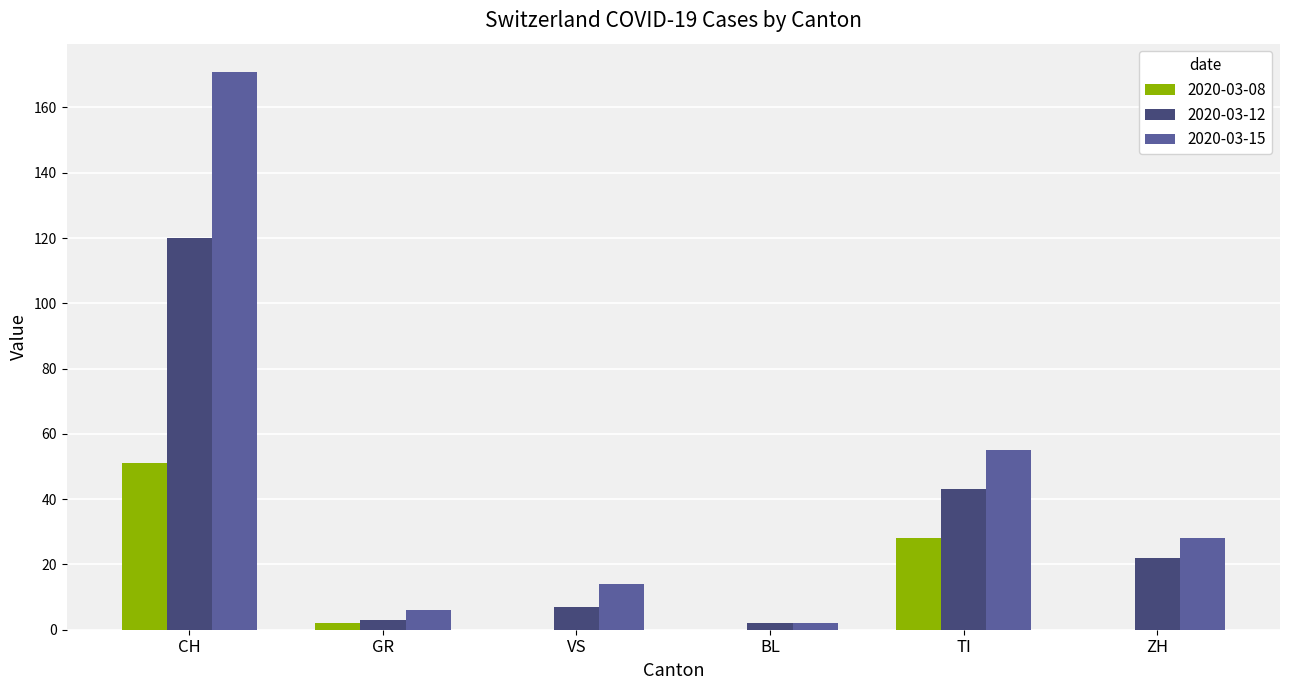

Are the bars horizontal?

No